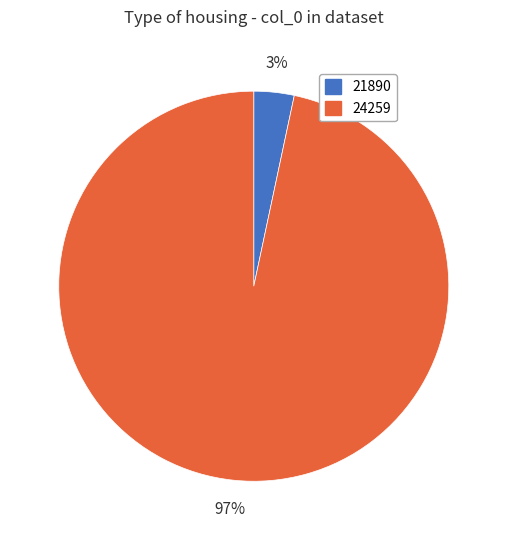

Is there any slice that represents more than half of the pie?

Yes